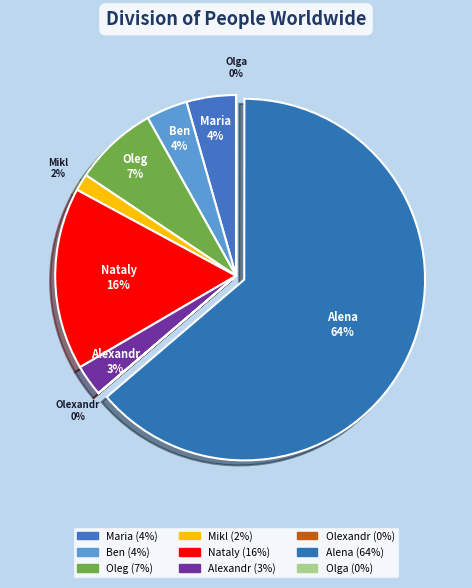

The Nataly slice represents 8% of the pie. True or false?

False